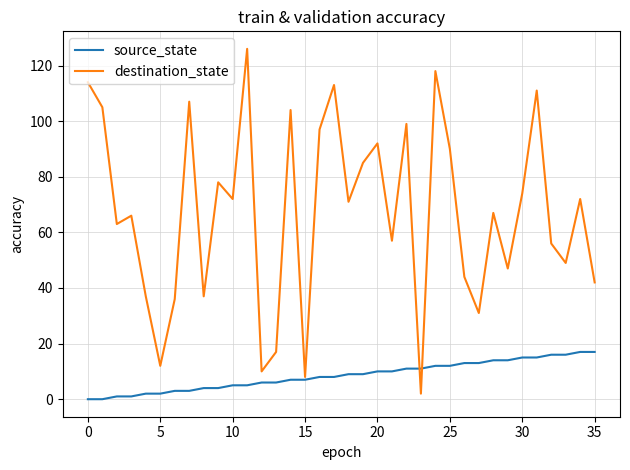

Which series has the widest spread of values?

destination_state